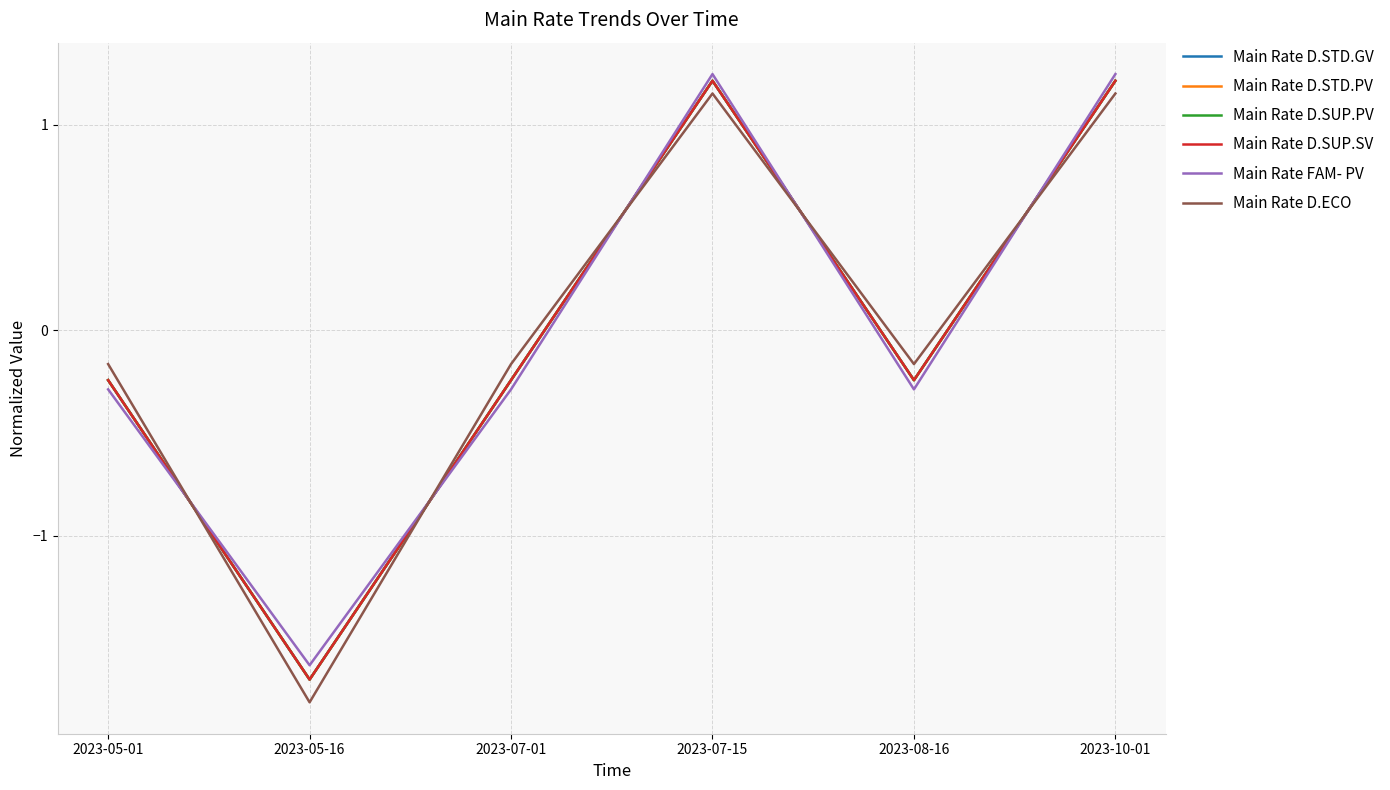

Is this an area chart (filled region under the line)?

No